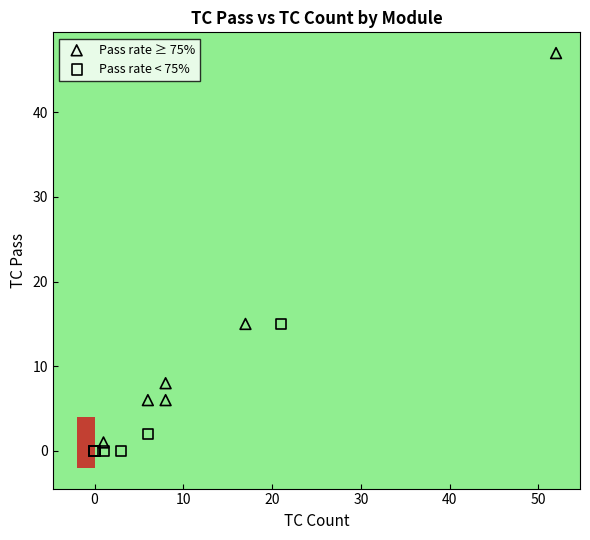

Which series contains the highest Y value?

Pass rate ≥ 75%